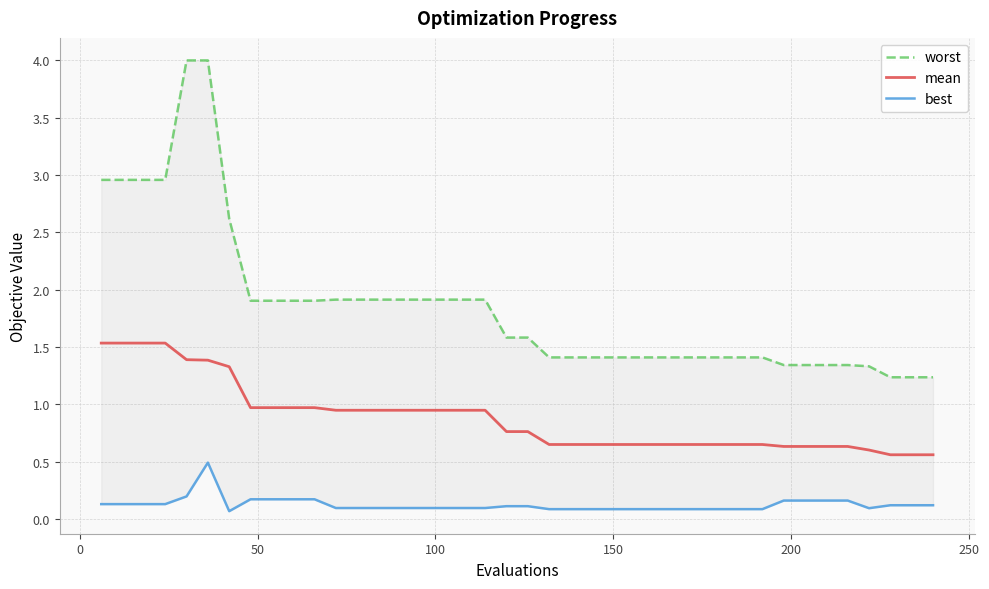

What is the maximum value for mean?

1.5